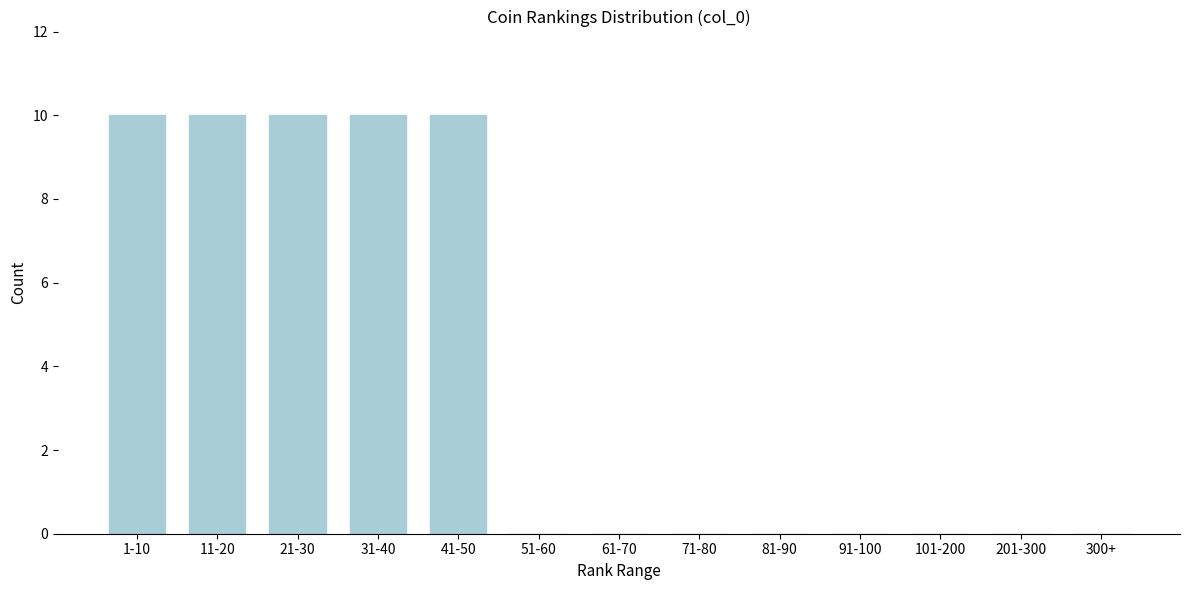

Reading left to right, transcribe all the data shown in this chart.

1-10=10	11-20=10	21-30=10	31-40=10	41-50=10	51-60=0	61-70=0	71-80=0	81-90=0	91-100=0	101-200=0	201-300=0	300+=0